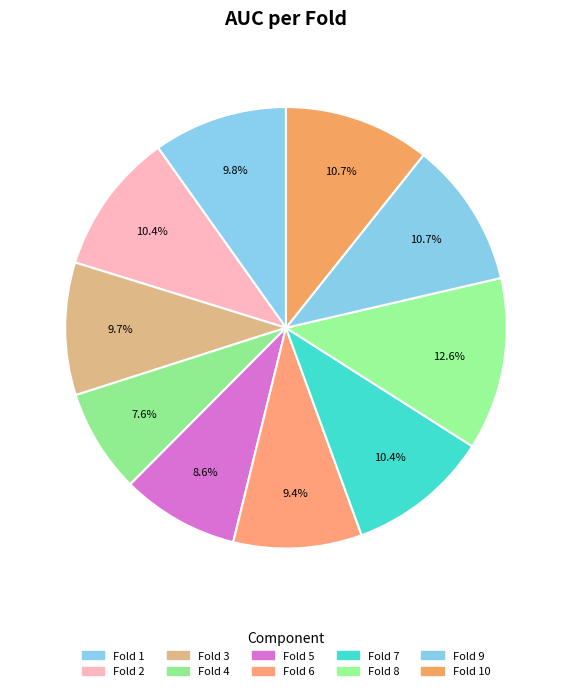

Count the number of slices in the pie.

10